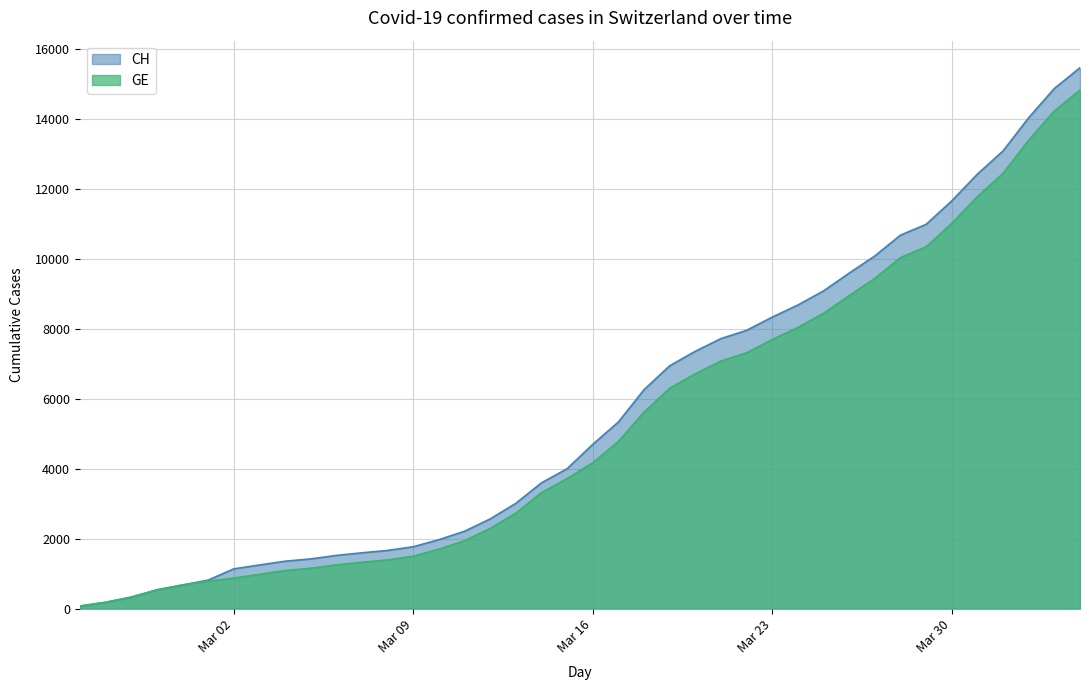

What position from the right is 2020-04-04?

1